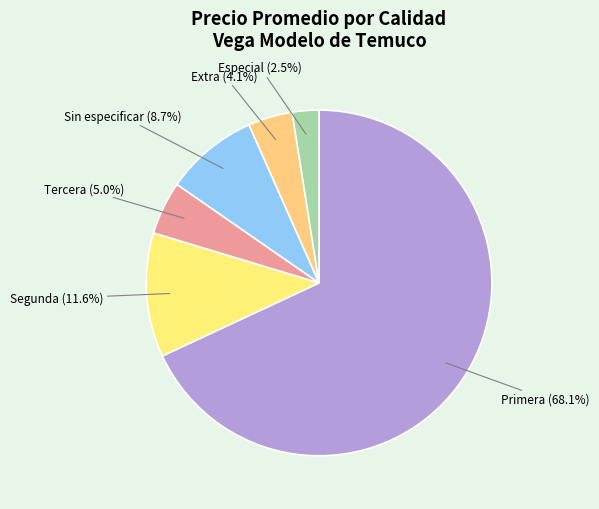

Does any single category account for the majority?

Yes